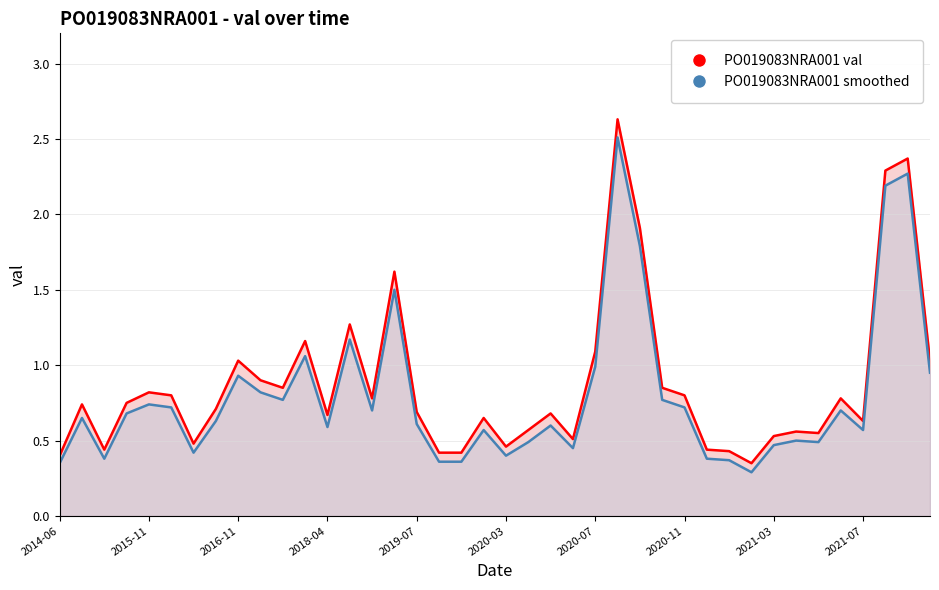

Which series has the largest total across all categories?

PO019083NRA001 val